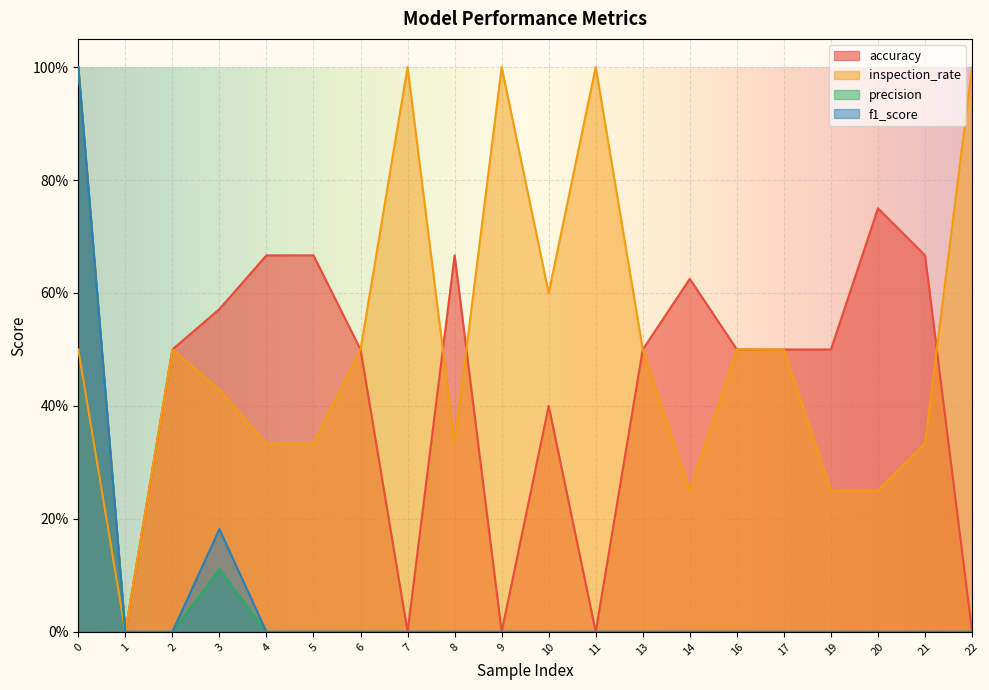

At 21, list the series in order from largest to smallest.

accuracy, inspection_rate, precision, f1_score